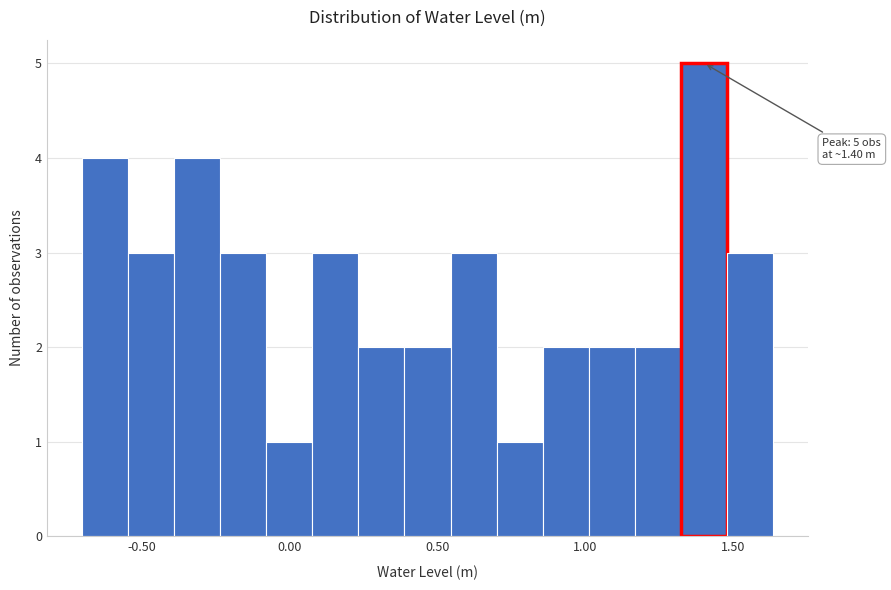

Read against the x-axis, roughly where is the centre of the tallest bar?

1.40